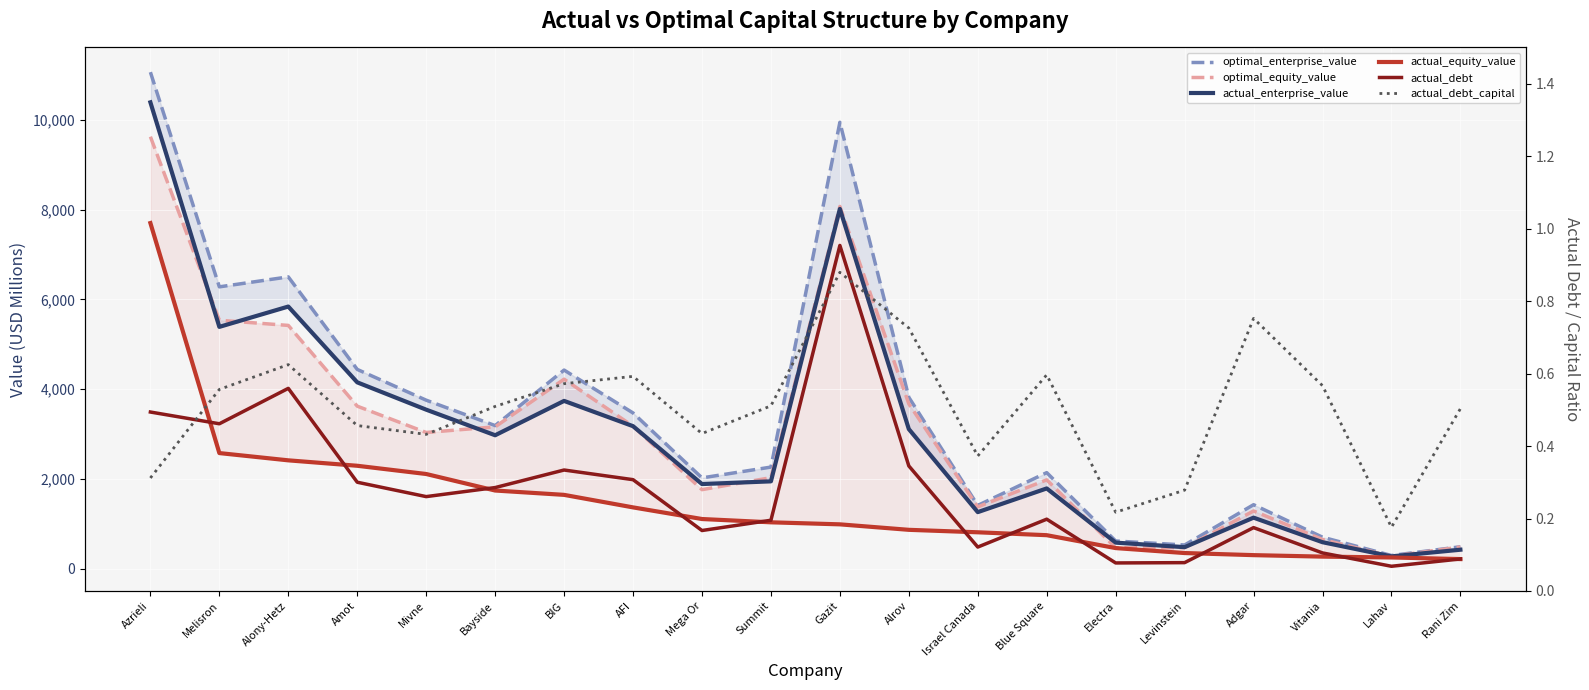

How many series are shown in this chart?

6